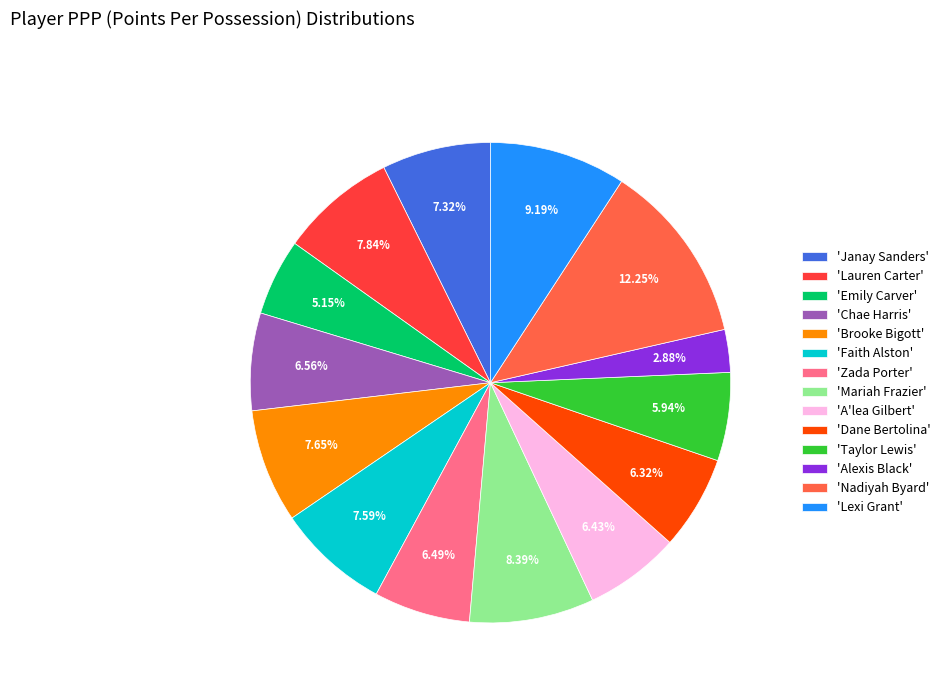

What is the ratio of the value at 'Dane Bertolina' to the value at 'Lexi Grant'?

0.7